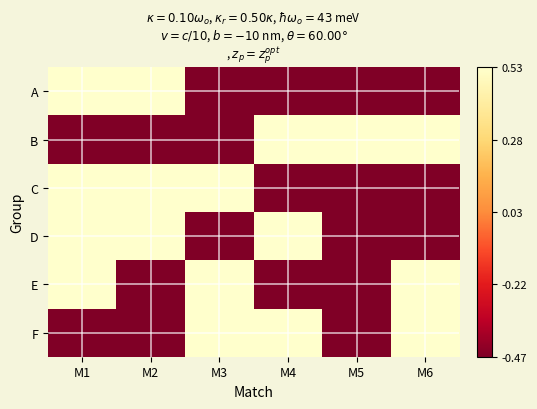

Reading left to right, extract all data points from this chart.

A: M1=0.5	M2=0.5	M3=-0.5	M4=-0.5	M5=-0.5	M6=-0.5
B: M1=-0.5	M2=-0.5	M3=-0.5	M4=0.5	M5=0.5	M6=0.5
C: M1=0.5	M2=0.5	M3=0.5	M4=-0.5	M5=-0.5	M6=-0.5
D: M1=0.5	M2=0.5	M3=-0.5	M4=0.5	M5=-0.5	M6=-0.5
E: M1=0.5	M2=-0.5	M3=0.5	M4=-0.5	M5=-0.5	M6=0.5
F: M1=-0.5	M2=-0.5	M3=0.5	M4=0.5	M5=-0.5	M6=0.5